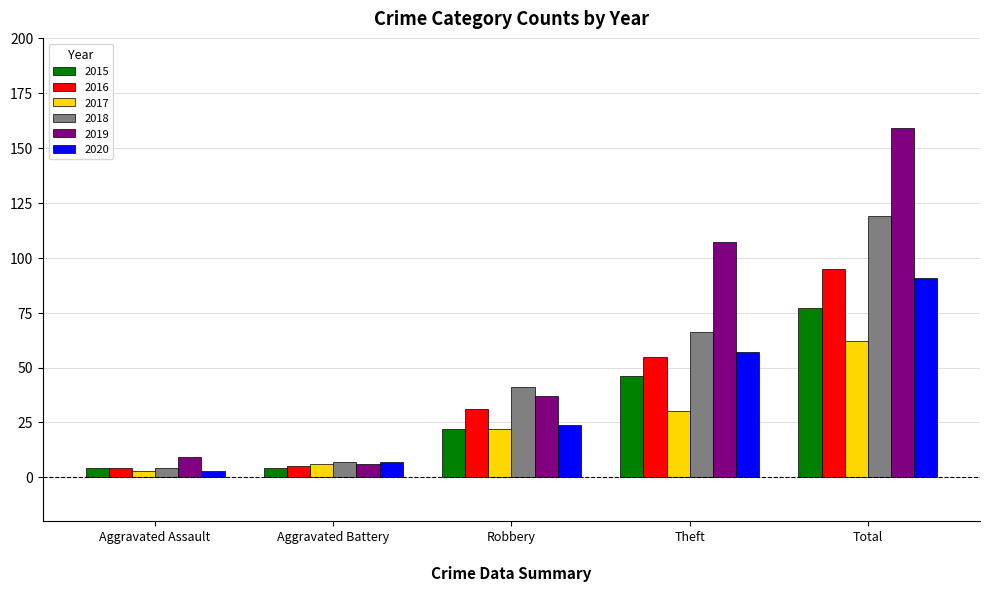

What is the difference between the highest and lowest values at Aggravated Battery?

3